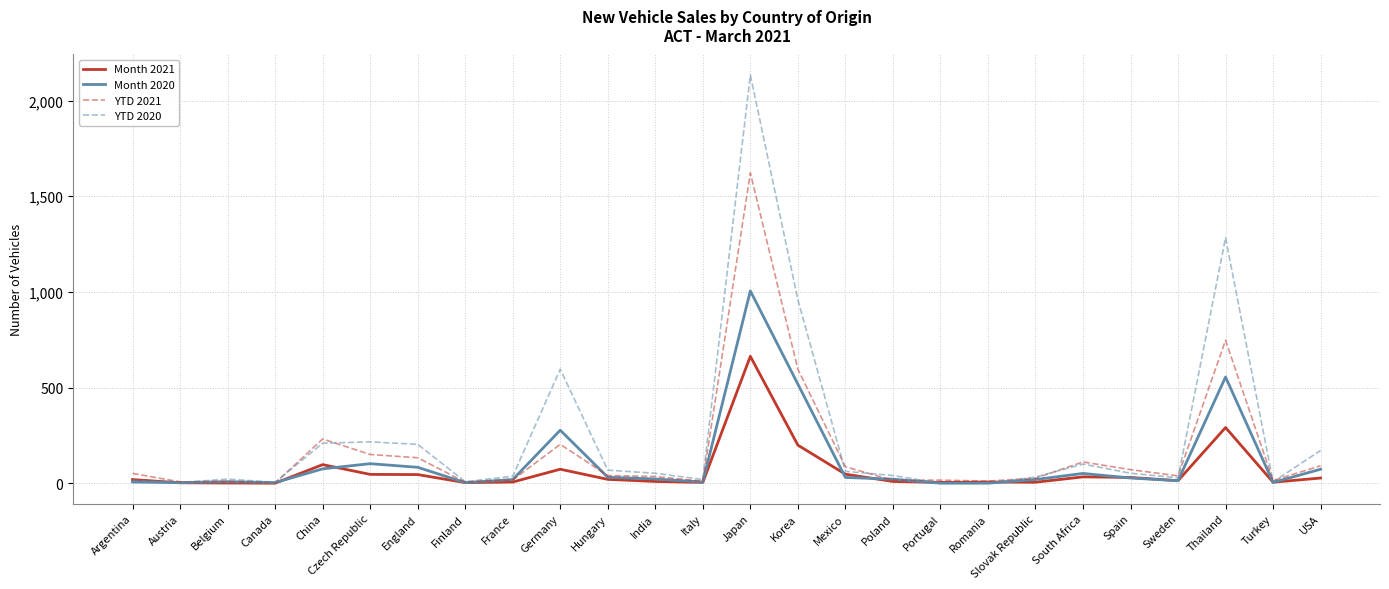

Which series has the widest spread of values?

YTD 2020